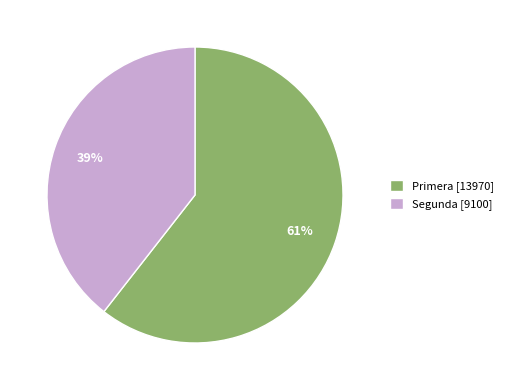

To the nearest percent, what portion does Segunda [9100] represent?

39%